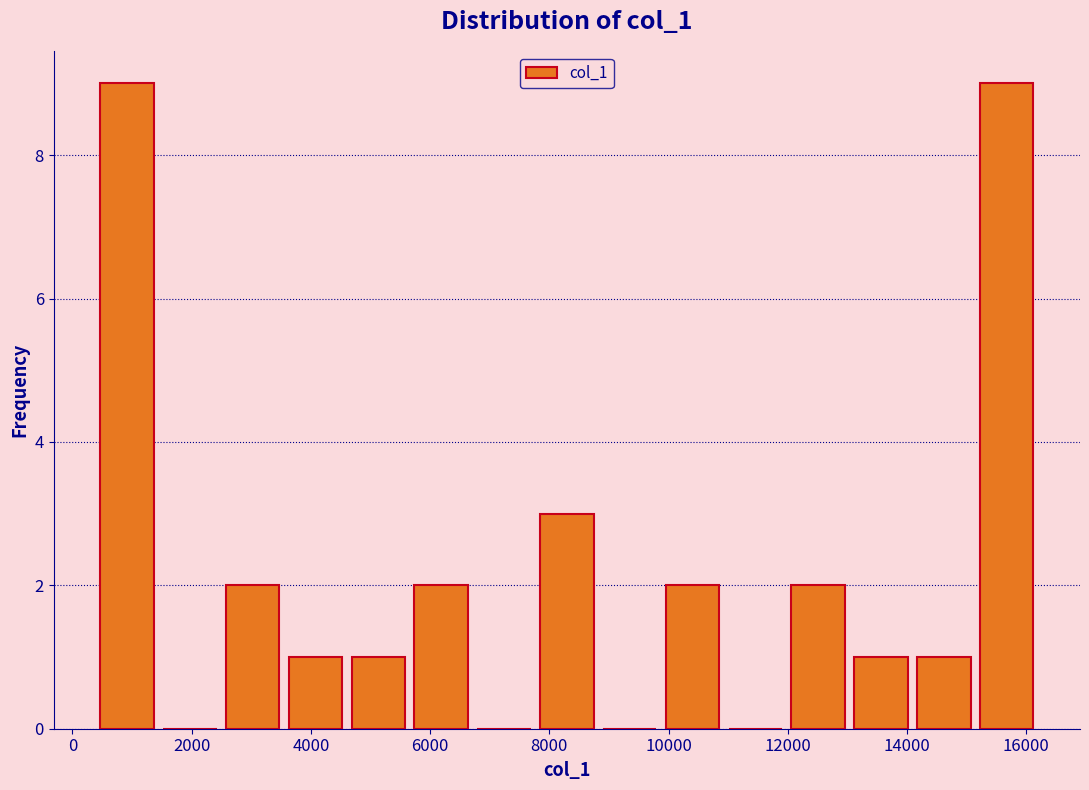

Reading left to right, list every bar in this chart as the range it spans on the x-axis followed by its height. Neither the bar edges nor the heights are printed on the chart, so give them approximately, as read against the axes.

400 to 1400: 9
1400 to 2400: 0
2400 to 3600: 2
3600 to 4600: 1
4600 to 5600: 1
5600 to 6800: 2
6800 to 7800: 0
7800 to 8800: 3
8800 to 9800: 0
9800 to 11000: 2
11000 to 12000: 0
12000 to 13000: 2
13000 to 14000: 1
14000 to 15200: 1
15200 to 16200: 9